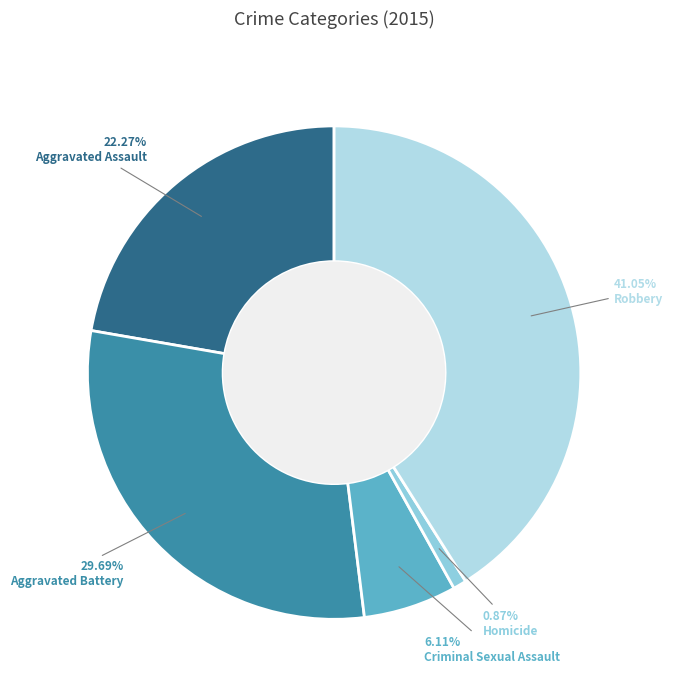

What is the smallest slice in the pie chart?

Homicide